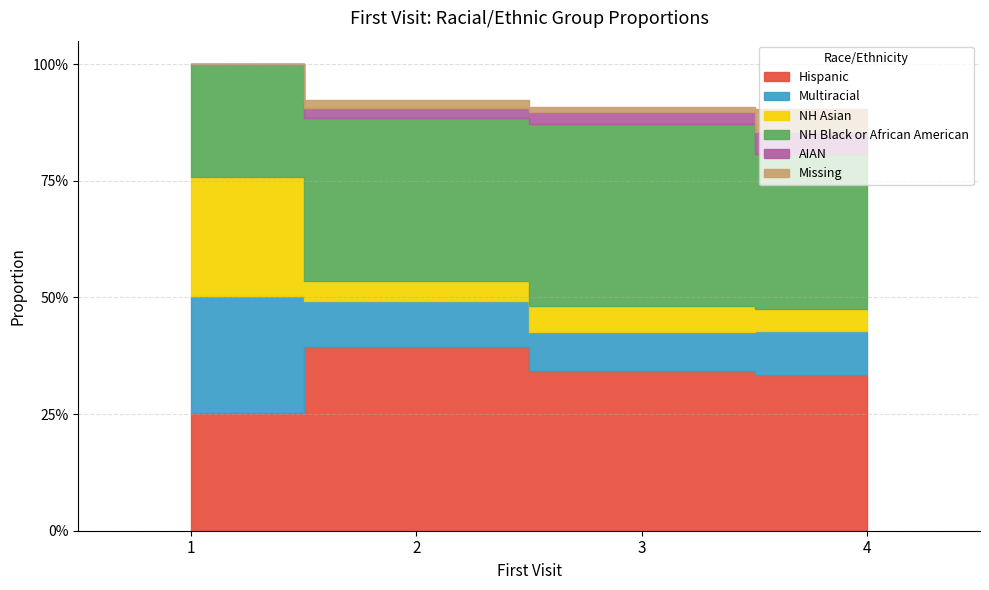

What is the total value across all series at 1?

1.0